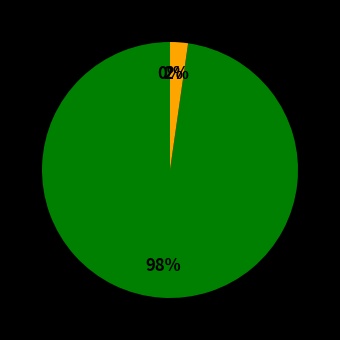

To the nearest percent, what is the average slice percentage?

33%